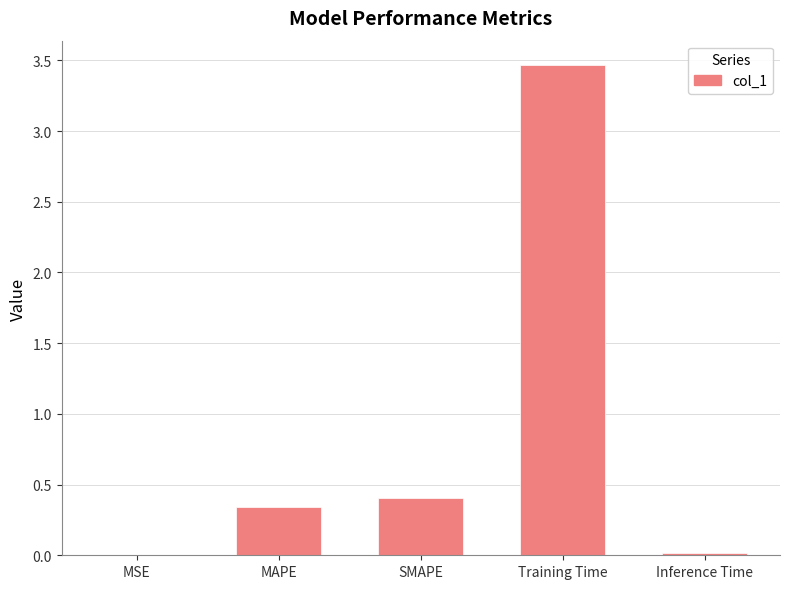

What is the sum of all values?

4.2